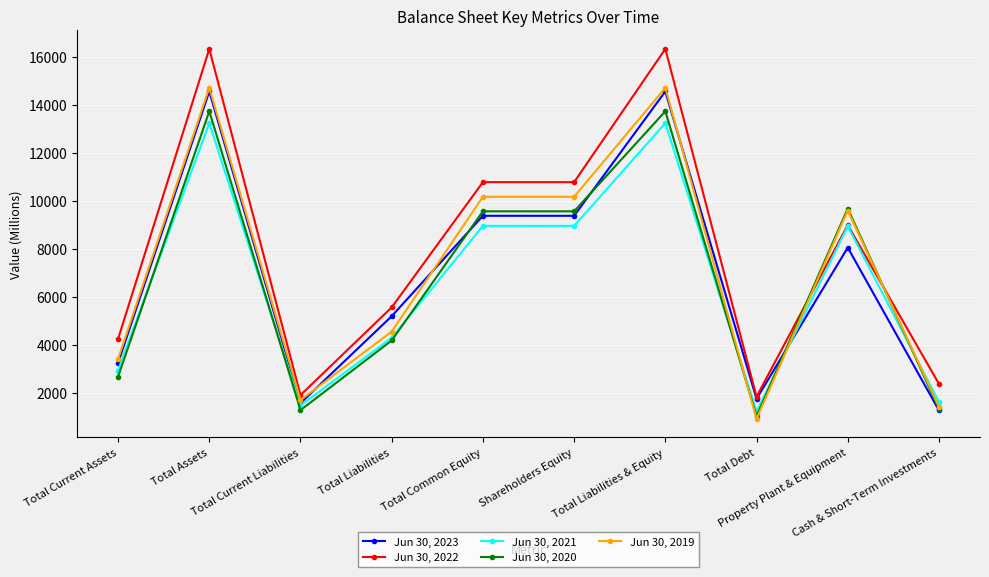

What is the difference between the highest and lowest values at Total Current Assets?

1577